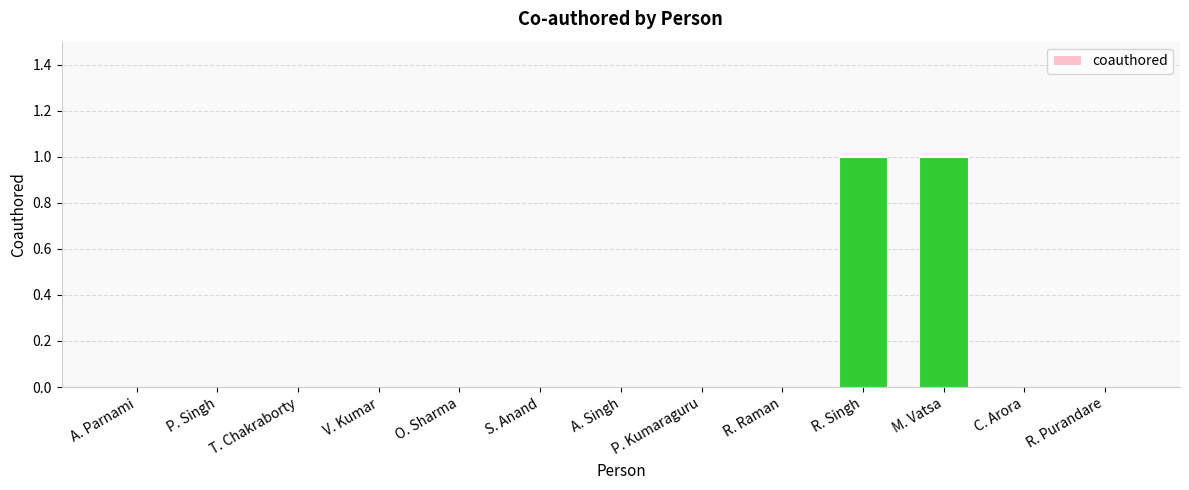

Between M. Vatsa and A. Parnami, which is larger?

M. Vatsa